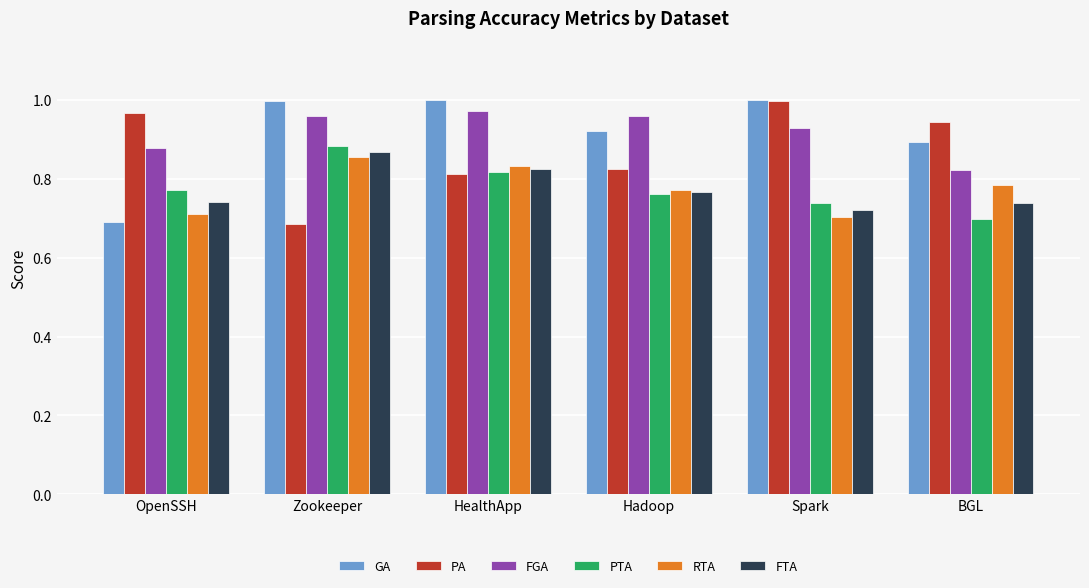

What is the difference between the second highest and minimum values in the RTA series?

0.1